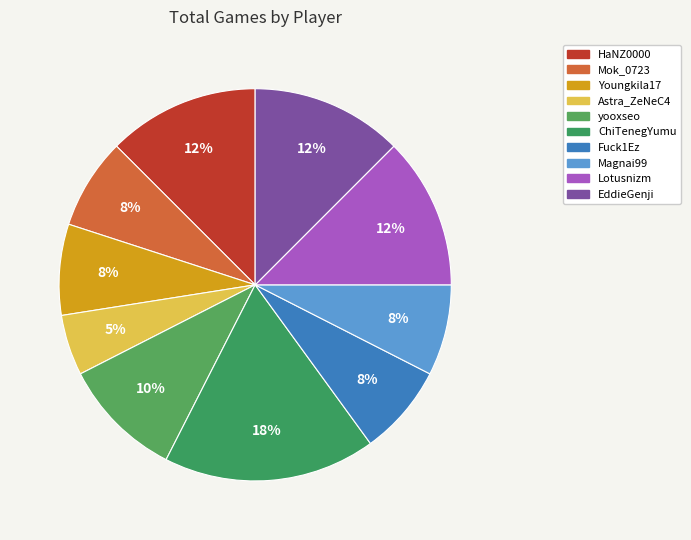

How many segments does this pie chart have?

10